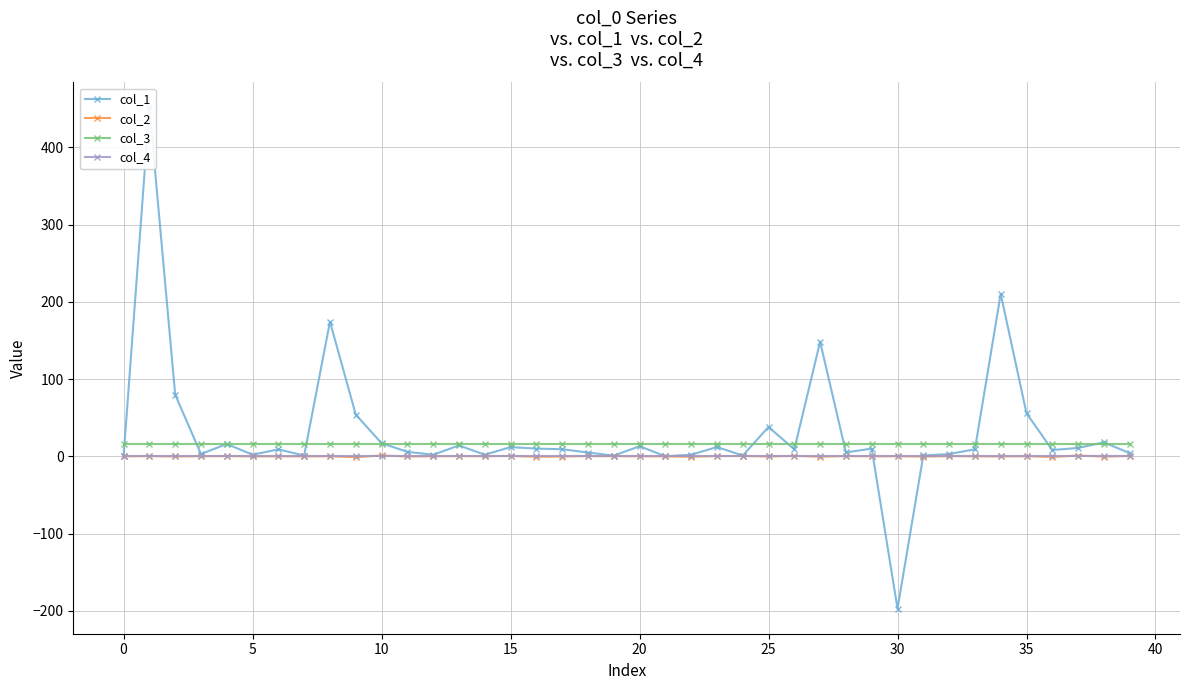

True or false: col_4 and col_3 cross at least once.

False